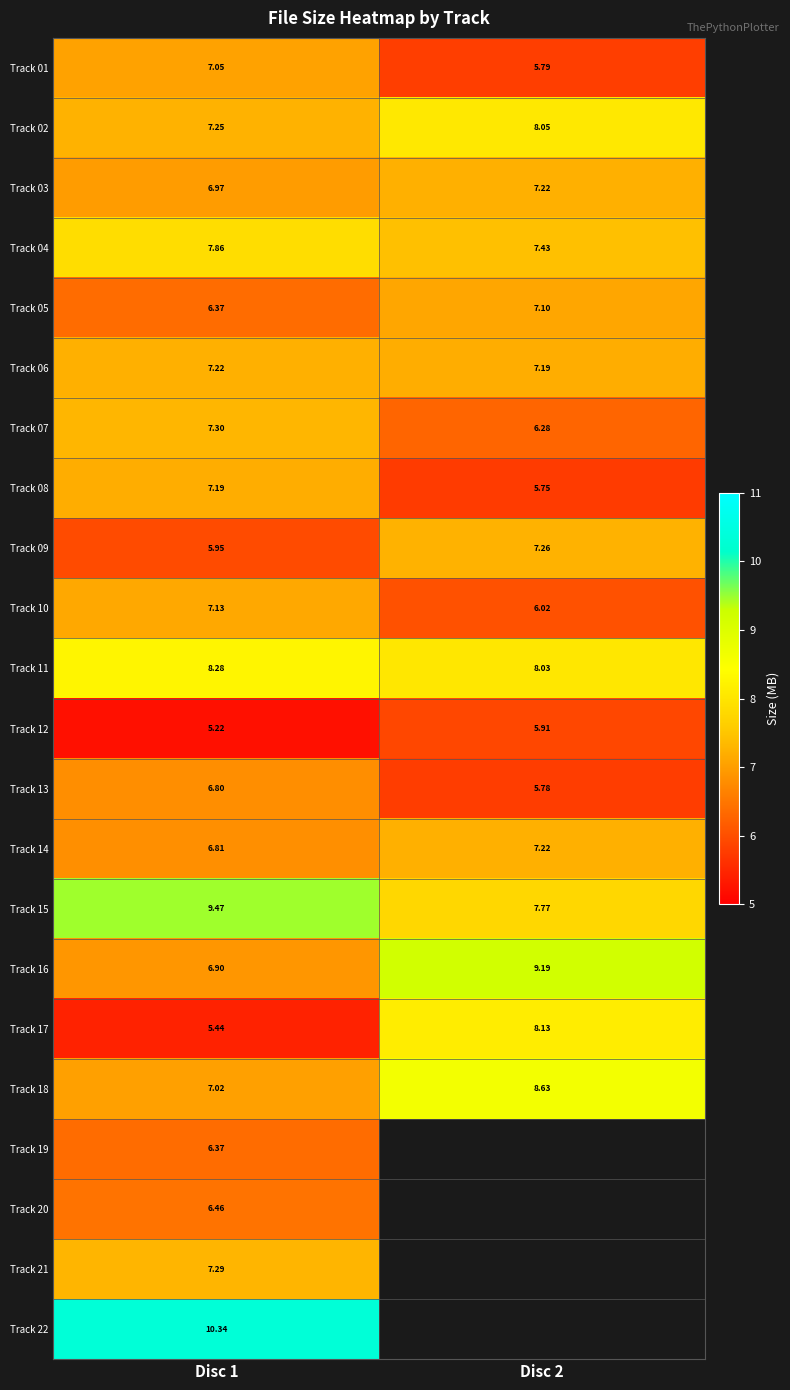

What is the difference between the Track 07 values at Disc 2 and Disc 1?

1.0